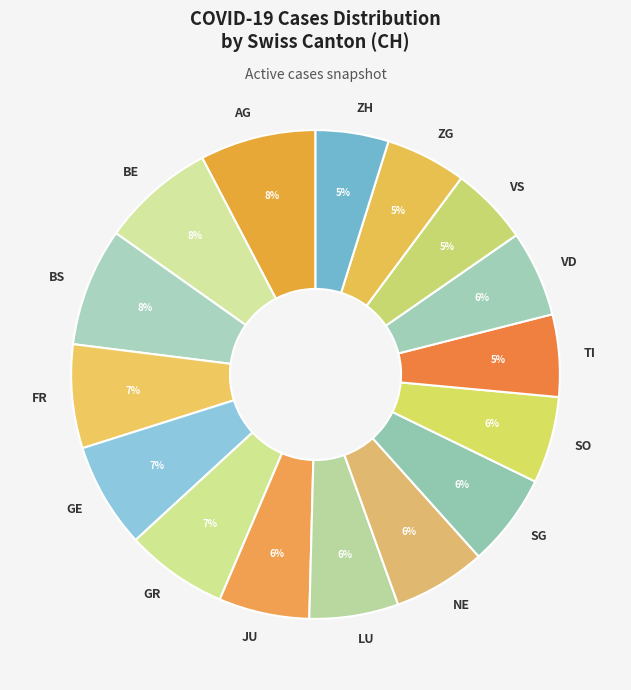

How many slices are in this pie chart?

16